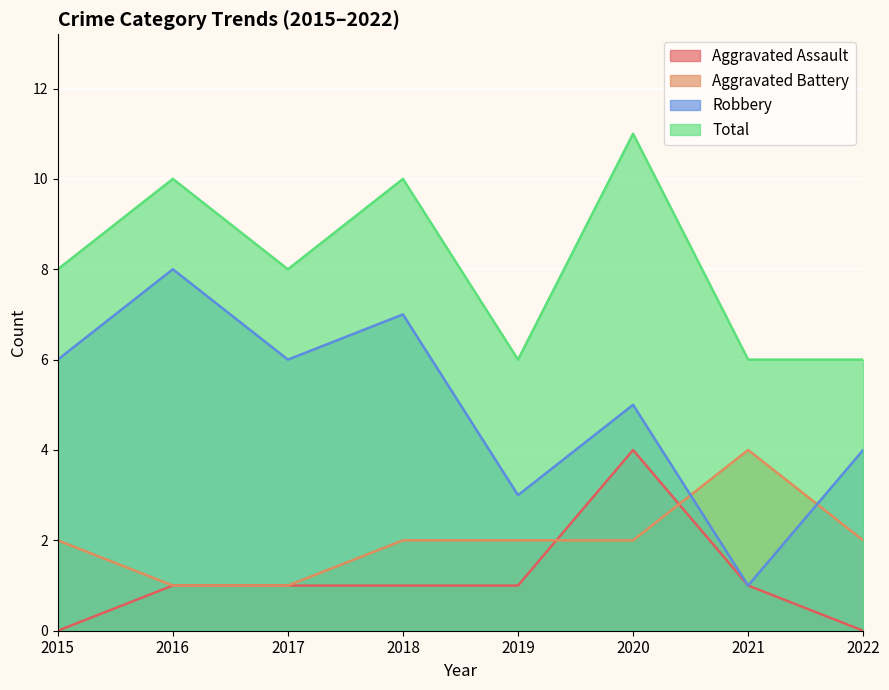

Which series has the largest total across all categories?

Total